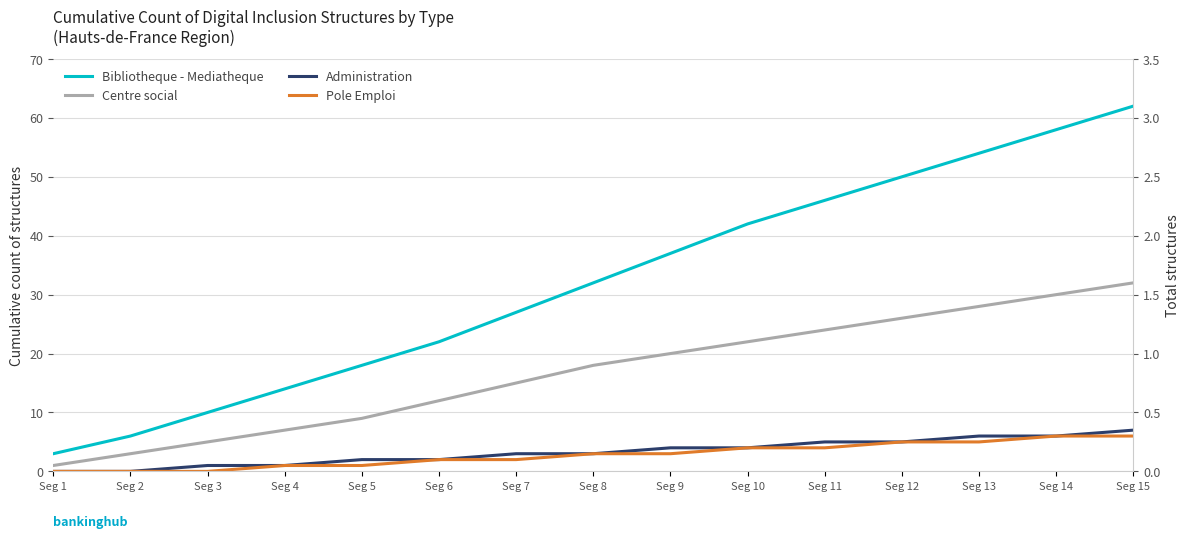

True or false: Bibliotheque - Mediatheque has more than 2 points higher than both neighbors.

False